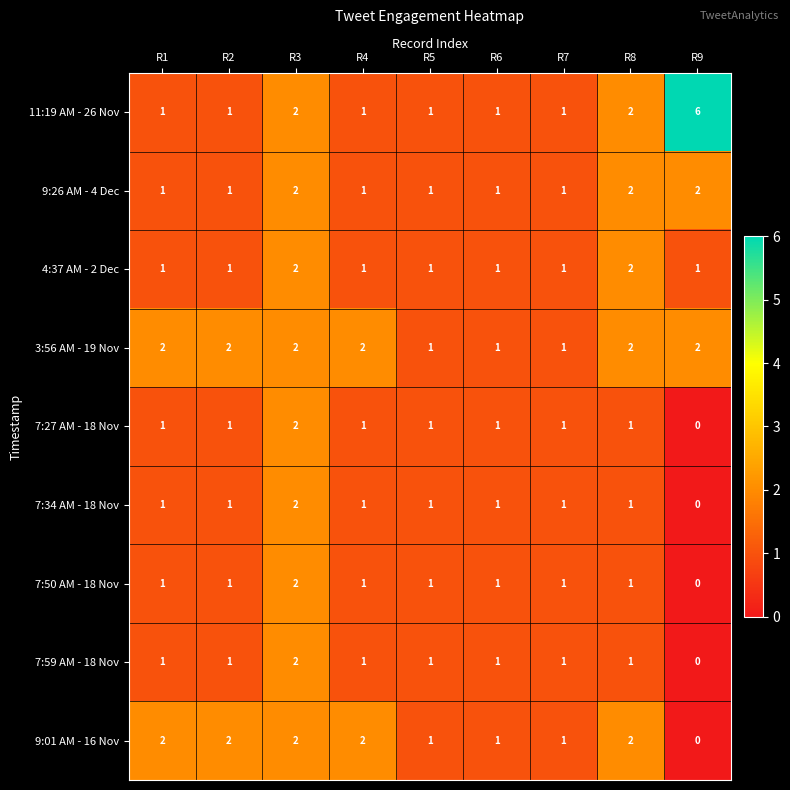

At which label does 9:01 AM - 16 Nov reach its minimum?

R9